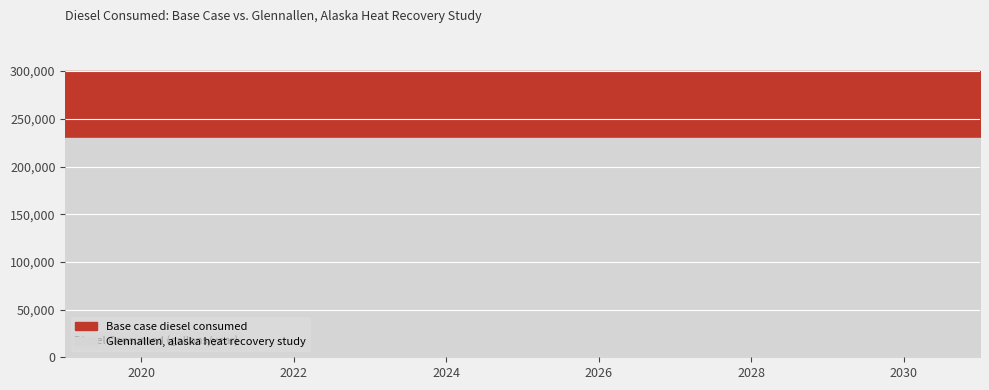

What is the value of the Base case diesel consumed point at the 3rd from the left?

299893.7